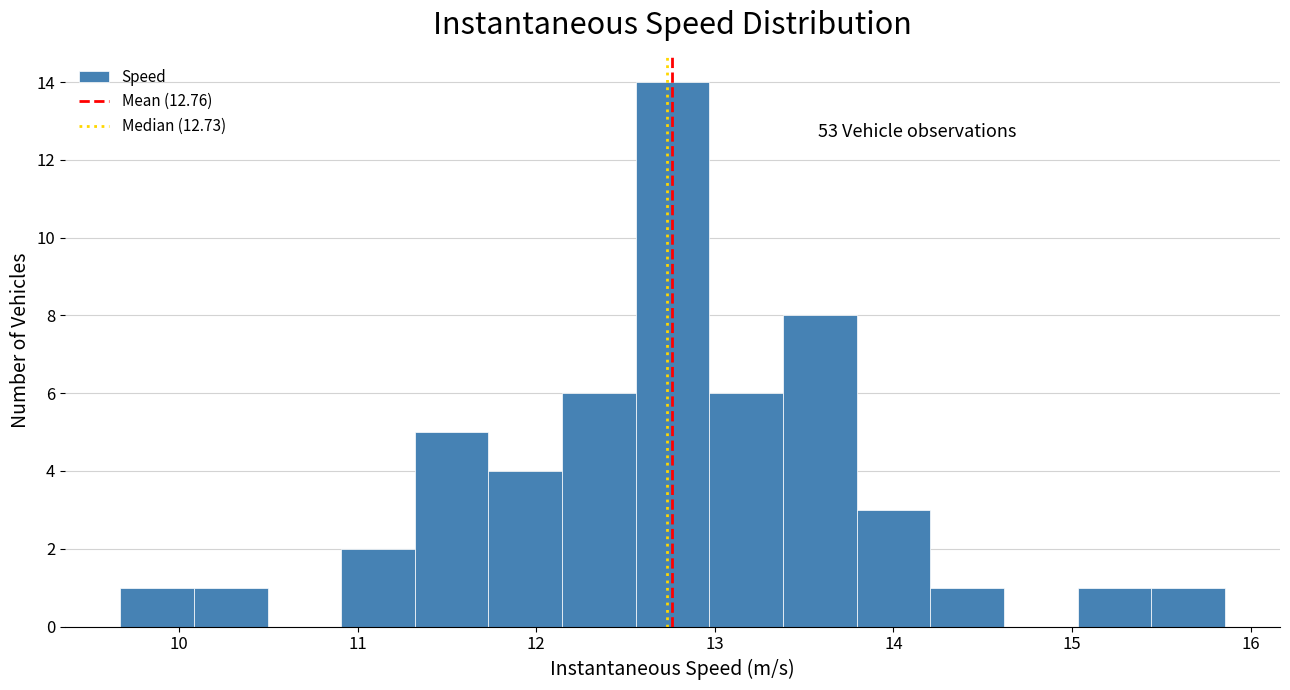

Which range on the x-axis has the tallest bar?

12.6 to 13.0